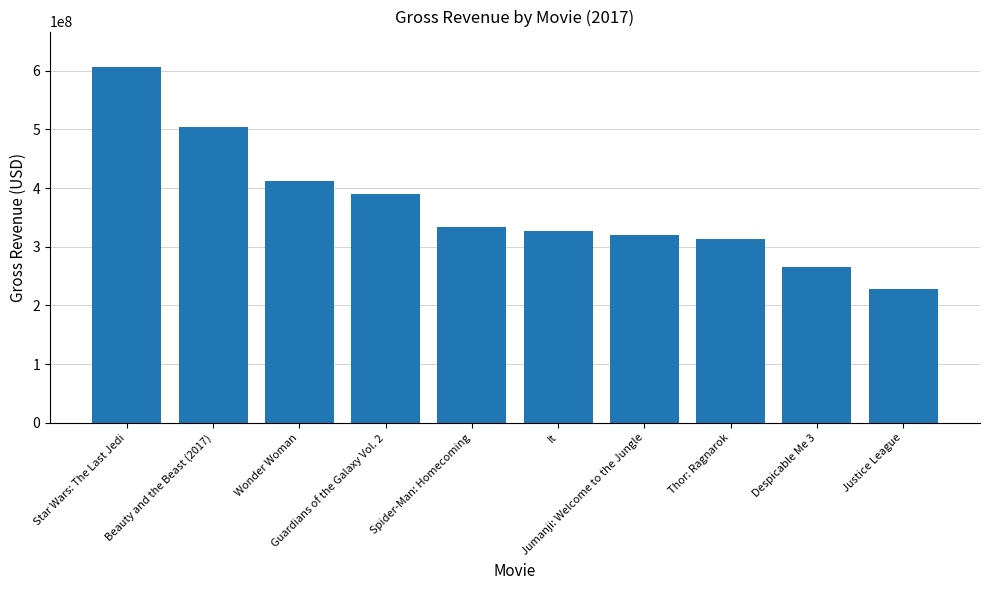

Reading left to right, extract all data points from this chart.

Star Wars: The Last Jedi=606021888	Beauty and the Beast (2017)=504014165	Wonder Woman=412563408	Guardians of the Galaxy Vol. 2=389813101	Spider-Man: Homecoming=334201140	It=327481748	Jumanji: Welcome to the Jungle=320537066	Thor: Ragnarok=313493611	Despicable Me 3=264624300	Justice League=227733120